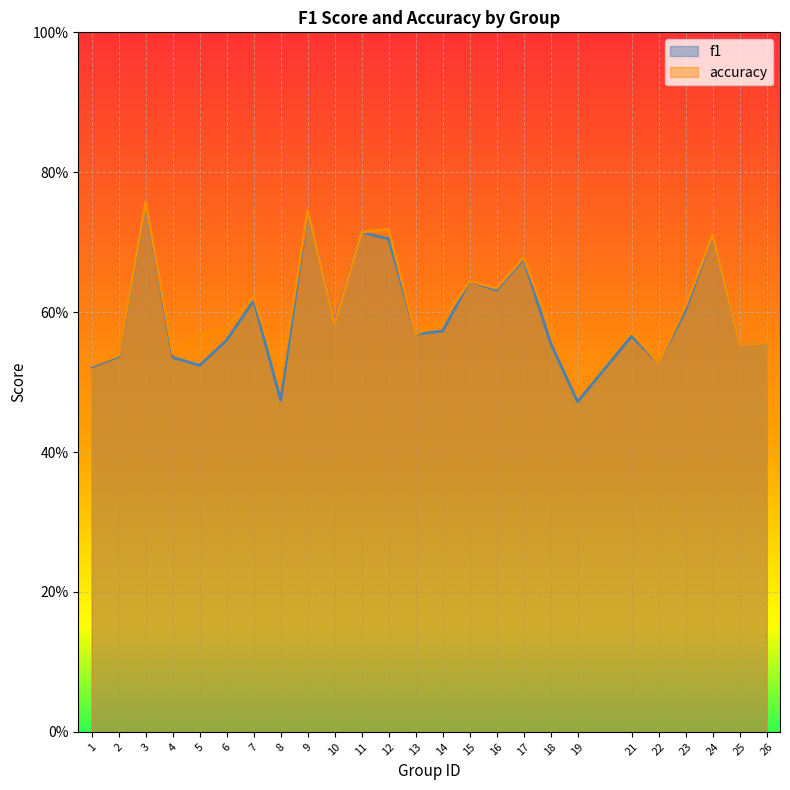

Is the value of accuracy at 18 greater than the value of f1 at 18?

Yes